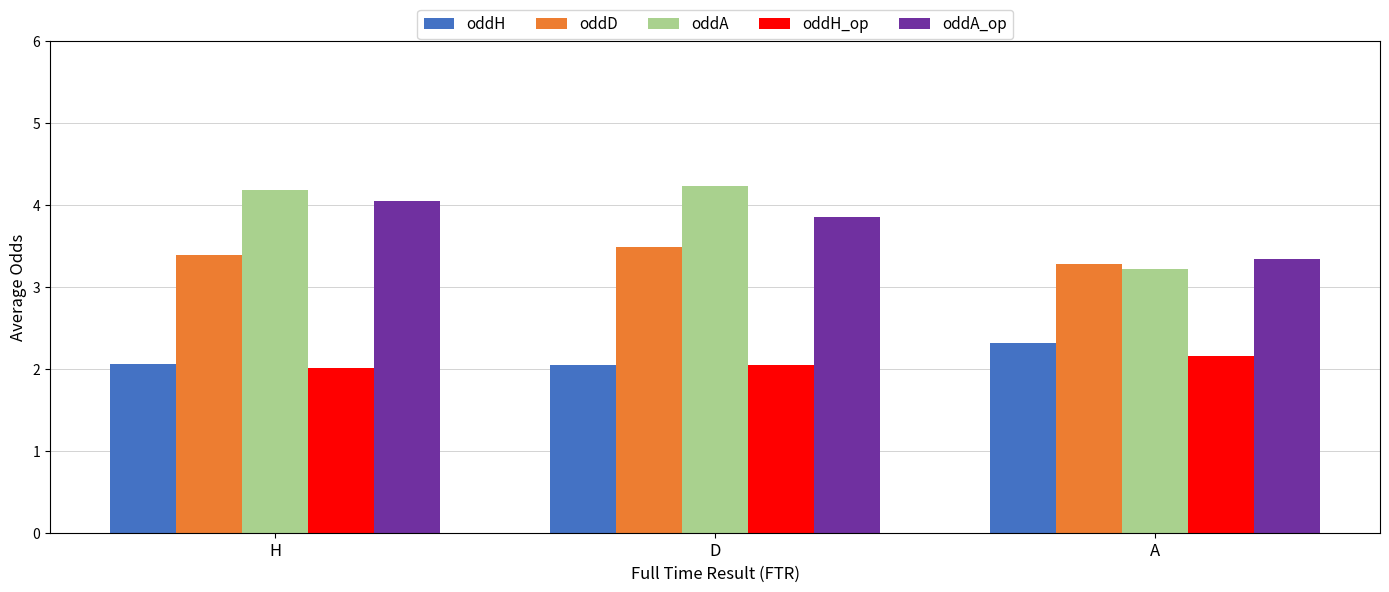

Are the bars grouped side by side (vs. stacked)?

Yes